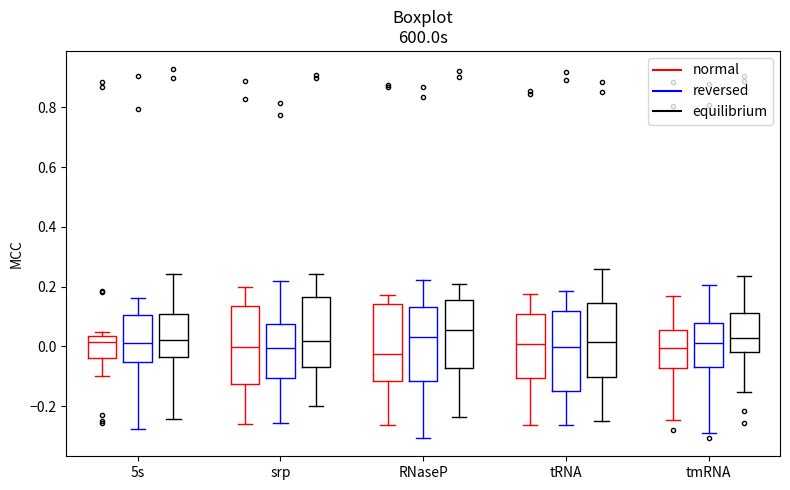

Reading left to right, transcribe this box plot: for each box, give where its median line is, the range the box spans, and where its two whiskers end, as read against the y-axis. The values are not printed on the chart, so give them approximately, as read against the axis.

5s (normal): median 0.02, box -0.04 to 0.04, whiskers -0.10 to 0.04 (just above the box's upper edge)
5s (reversed): median 0.00, box -0.06 to 0.10, whiskers -0.28 to 0.16
5s (equilibrium): median 0.02, box -0.04 to 0.10, whiskers -0.24 to 0.24
srp (normal): median 0.00, box -0.12 to 0.14, whiskers -0.26 to 0.20
srp (reversed): median 0.00, box -0.10 to 0.08, whiskers -0.26 to 0.22
srp (equilibrium): median 0.02, box -0.06 to 0.16, whiskers -0.20 to 0.24
RNaseP (normal): median -0.02, box -0.12 to 0.14, whiskers -0.26 to 0.18
RNaseP (reversed): median 0.04, box -0.12 to 0.14, whiskers -0.30 to 0.22
RNaseP (equilibrium): median 0.06, box -0.08 to 0.16, whiskers -0.24 to 0.20
tRNA (normal): median 0.00, box -0.10 to 0.10, whiskers -0.26 to 0.18
tRNA (reversed): median 0.00, box -0.14 to 0.12, whiskers -0.26 to 0.18
tRNA (equilibrium): median 0.02, box -0.10 to 0.14, whiskers -0.24 to 0.26
tmRNA (normal): median 0.00, box -0.08 to 0.06, whiskers -0.24 to 0.16
tmRNA (reversed): median 0.02, box -0.08 to 0.08, whiskers -0.28 to 0.20
tmRNA (equilibrium): median 0.02, box -0.02 to 0.12, whiskers -0.16 to 0.24